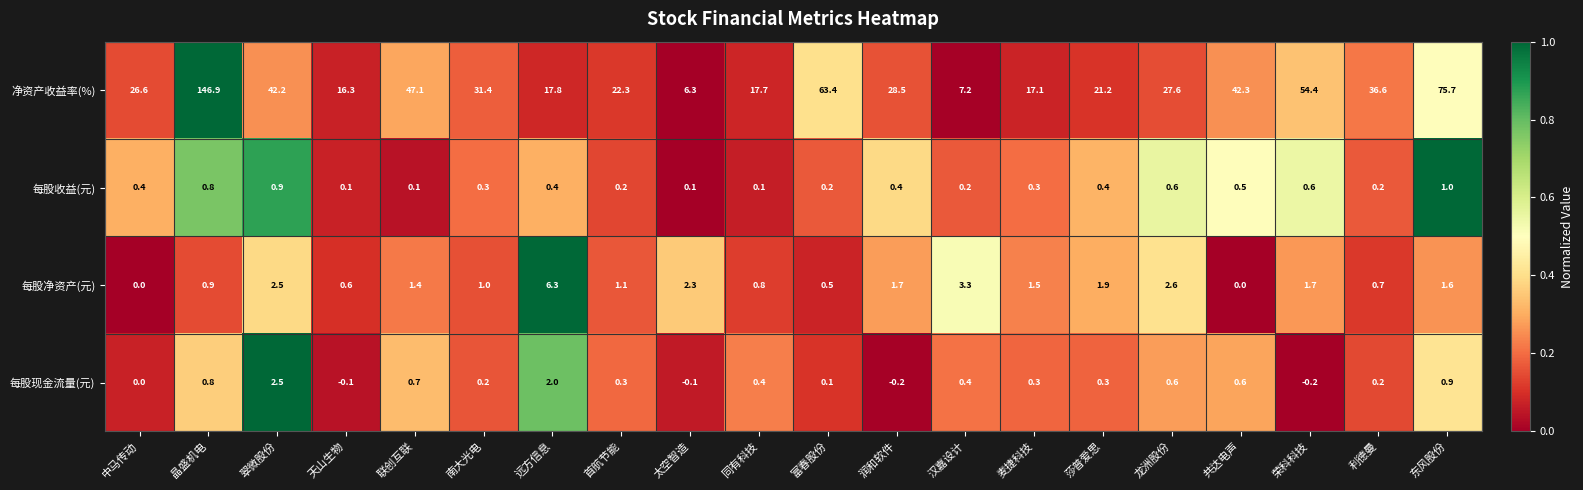

Which series has the widest spread of values?

净资产收益率(%)